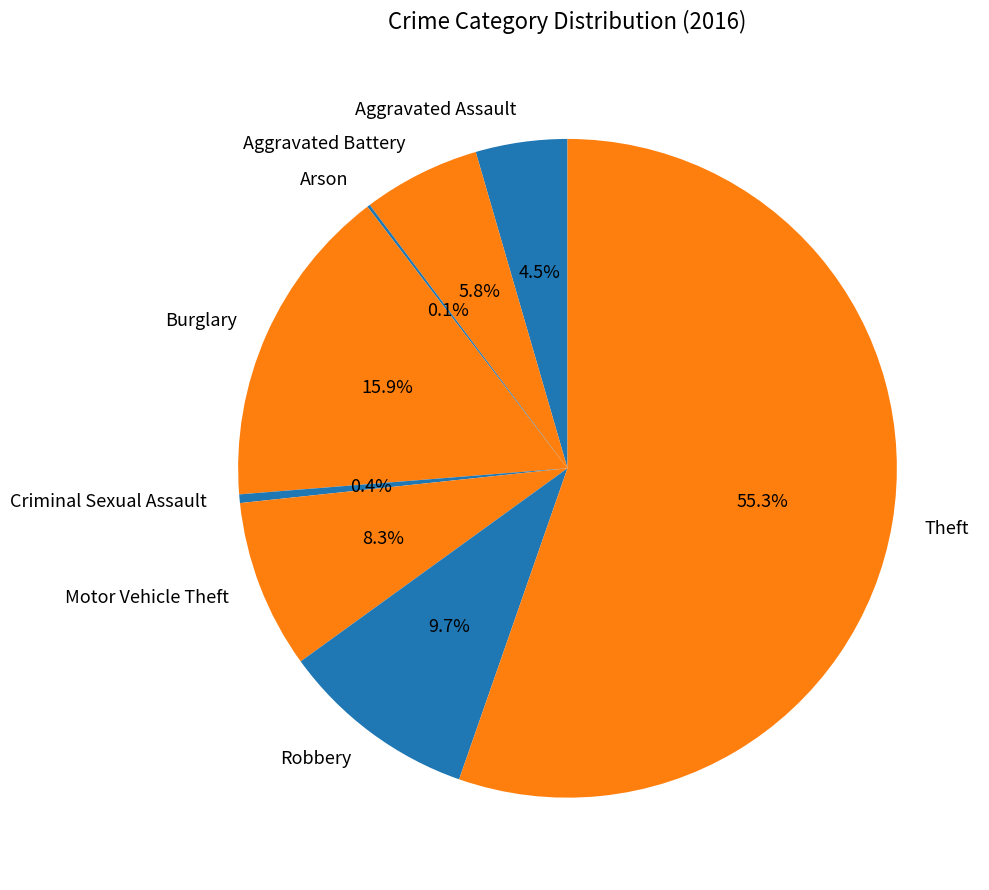

To the nearest percent, what is the difference between the largest and smallest slice percentages?

55%